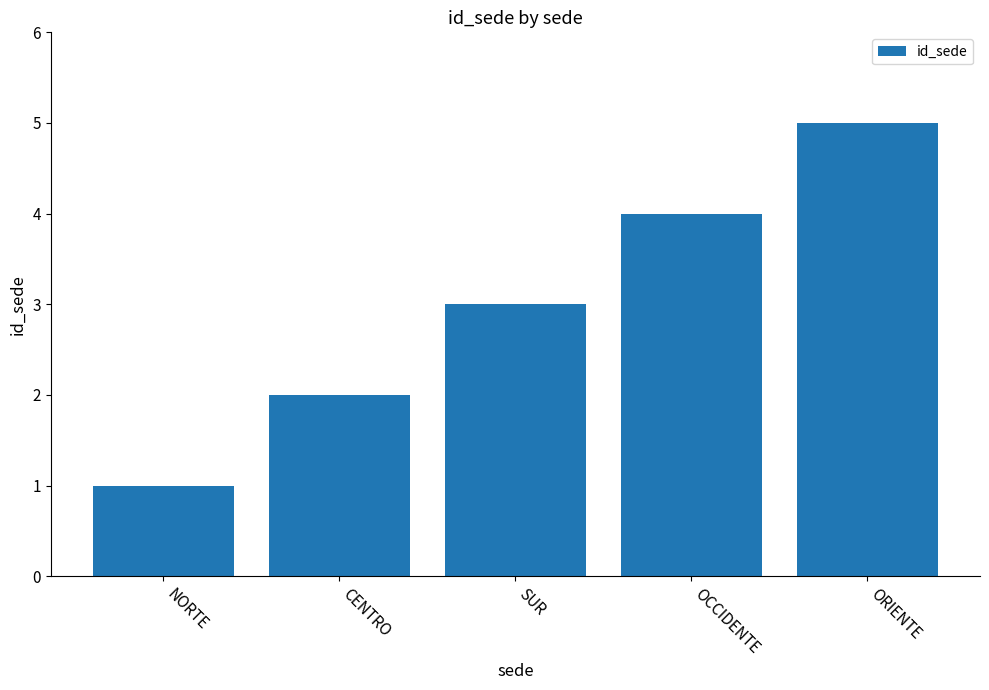

How many values are below 3?

2